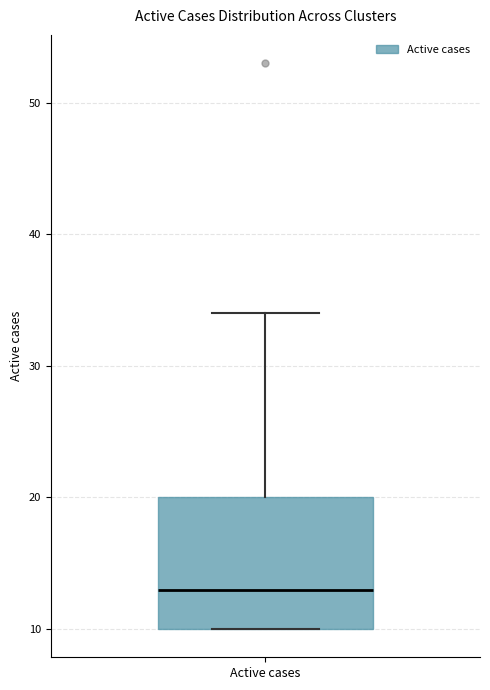

Transcribe this box plot: give where the median line is, the range the box spans, and where the two whiskers end, as read against the y-axis. The values are not printed on the chart, so give them approximately, as read against the axis.

median 13, box 10 to 20, whiskers 10 to 34